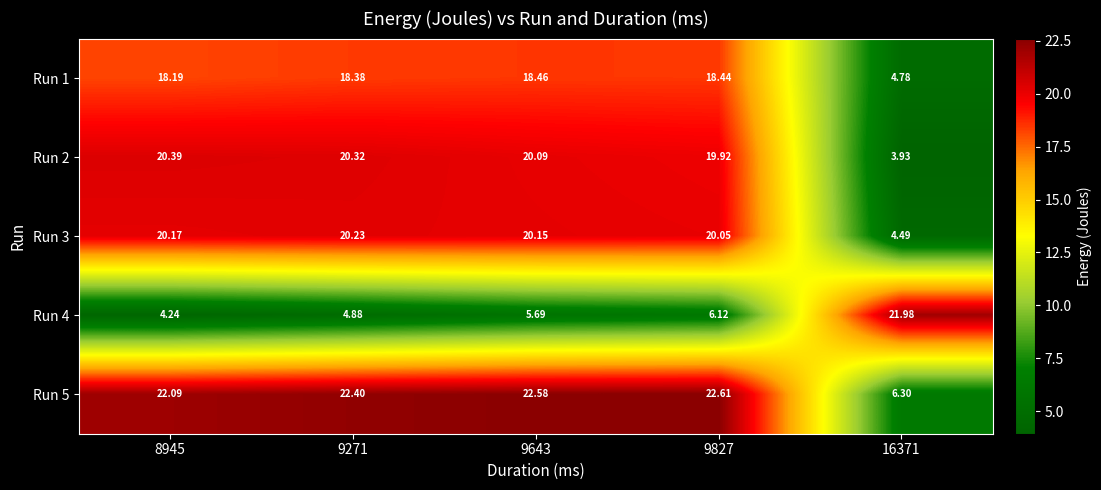

Which series has the largest total across all categories?

Run 5